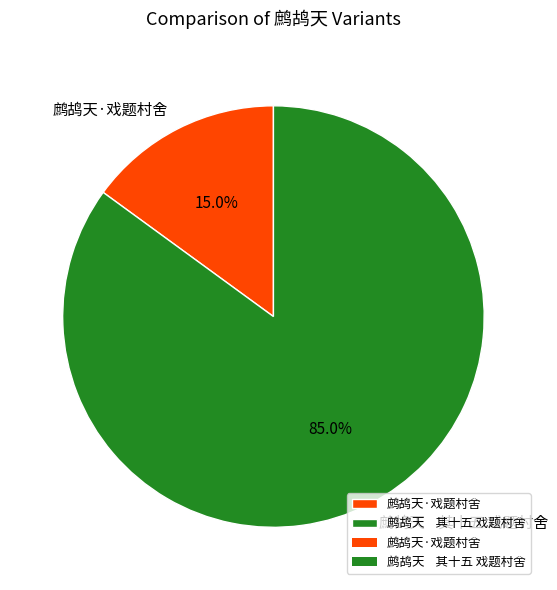

To the nearest percent, what is the difference between the largest and smallest slice percentages?

70%